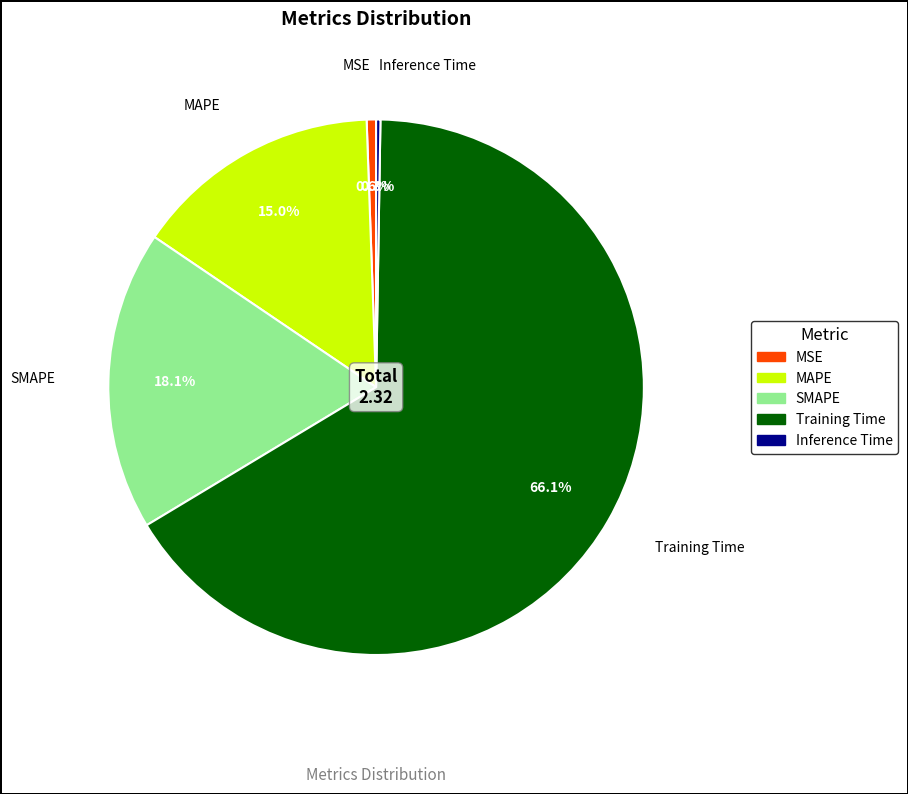

How much of the chart is everything except MSE?

99.4%